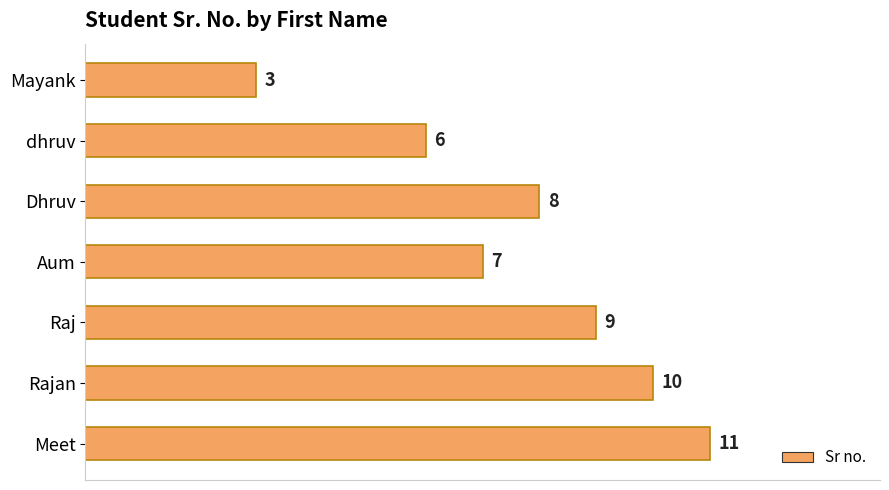

Is it true that the value at Meet is 11?

True